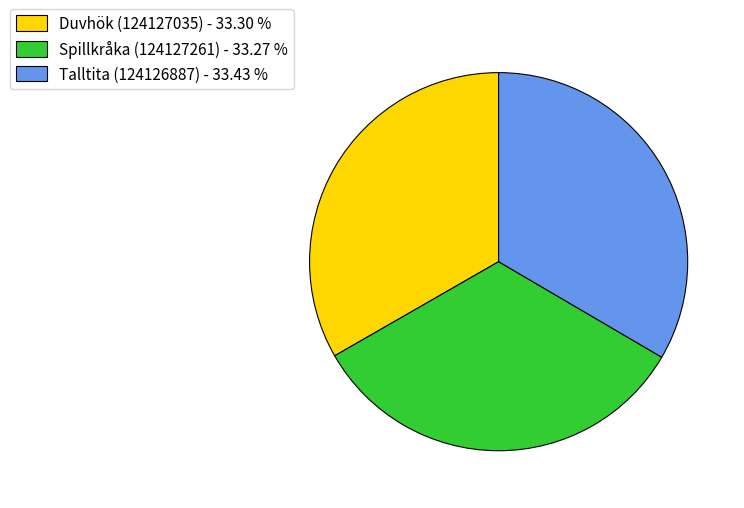

Is there any slice that represents more than half of the pie?

No